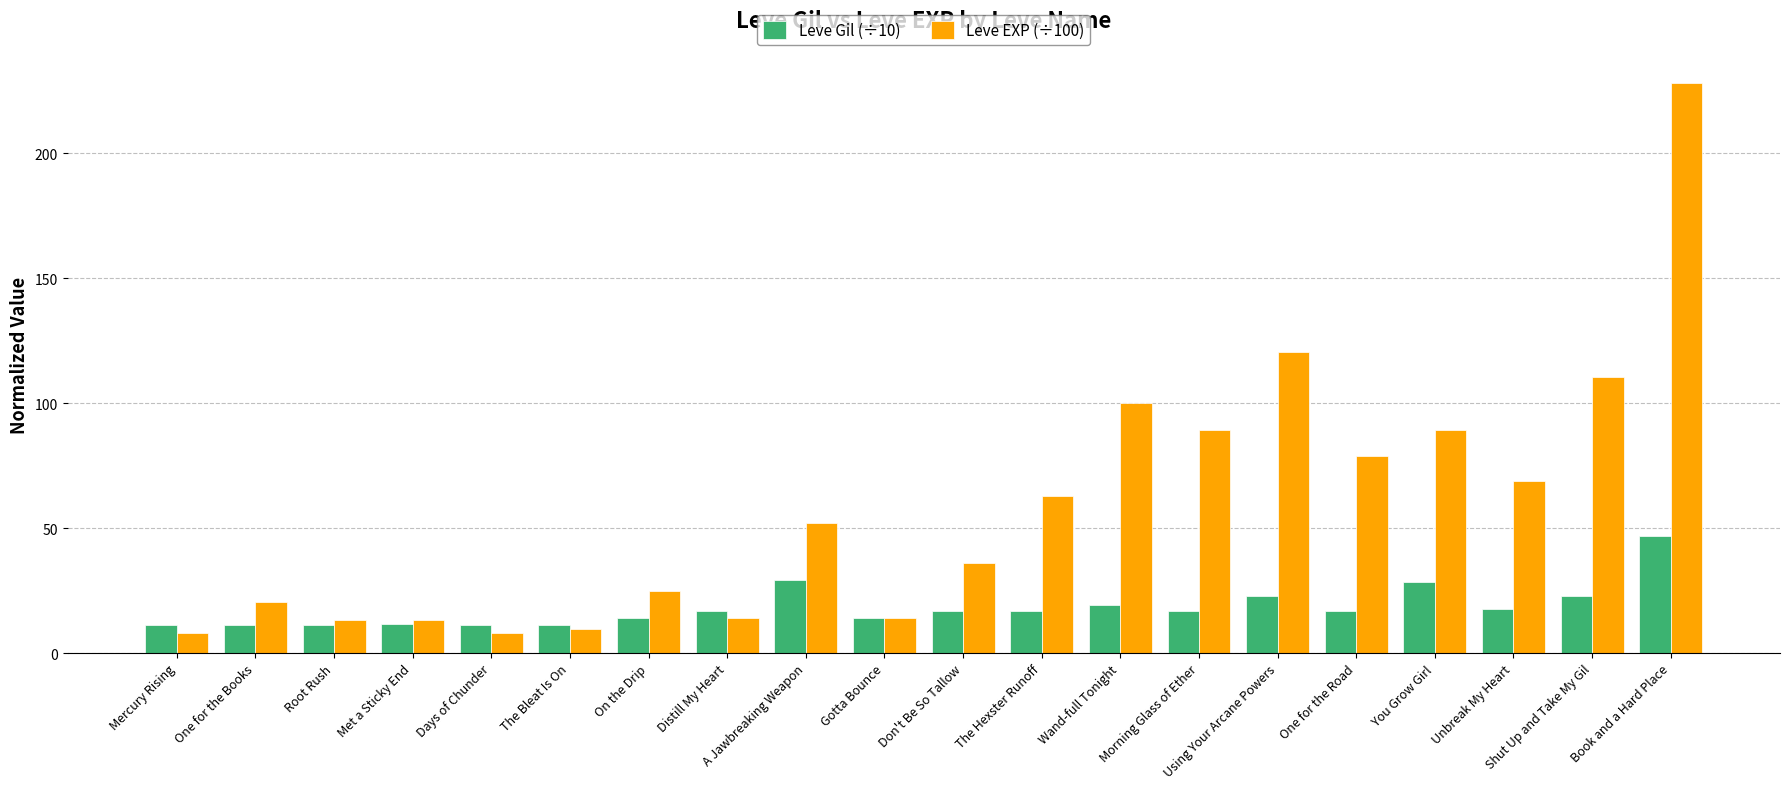

What is the minimum value shown in the chart?

8.0